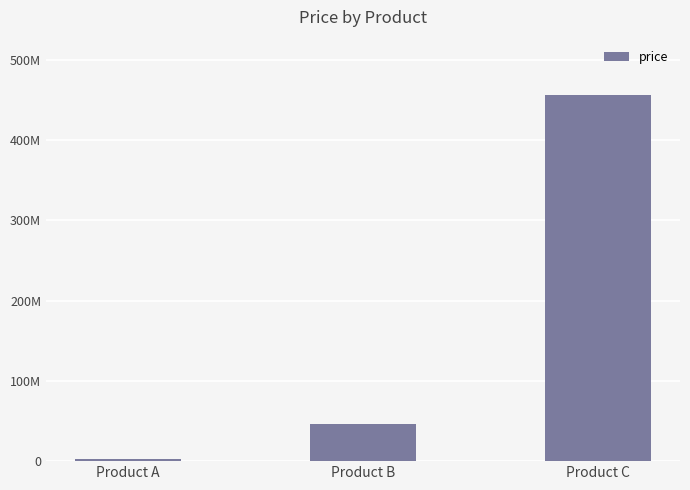

Read the value at Product B, to the nearest 100.

45654600